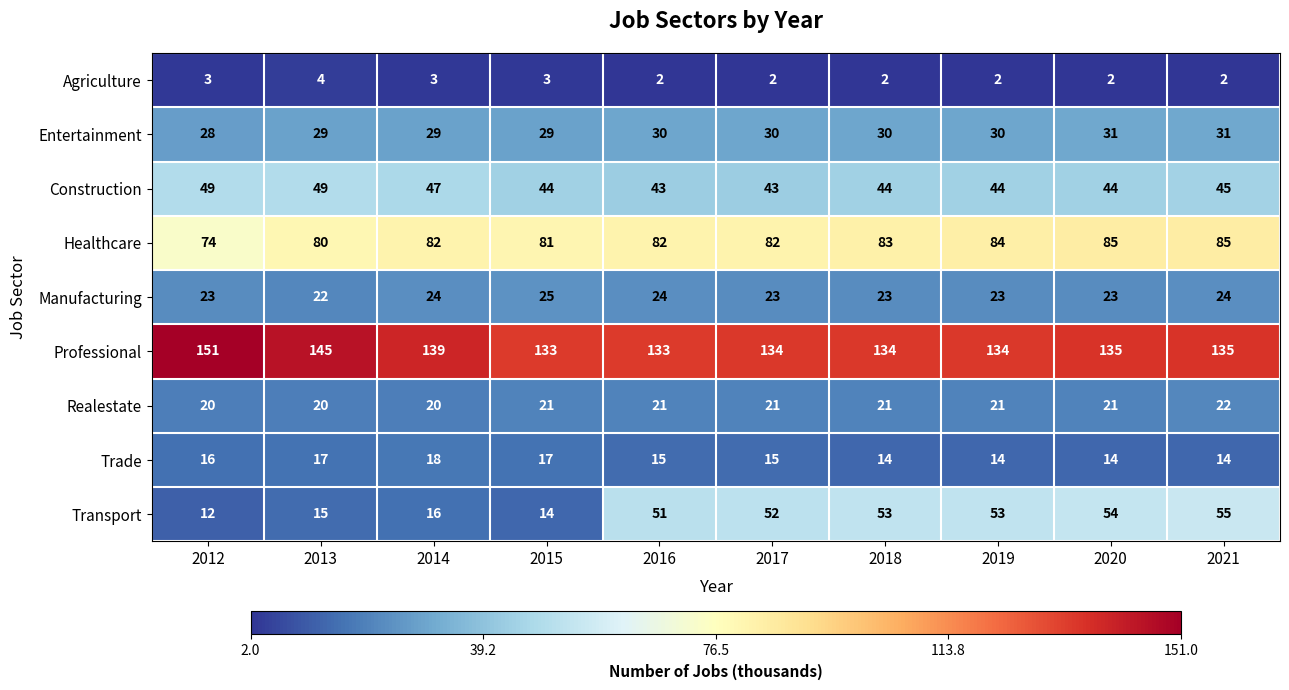

At which label does Professional first exceed 135?

2012